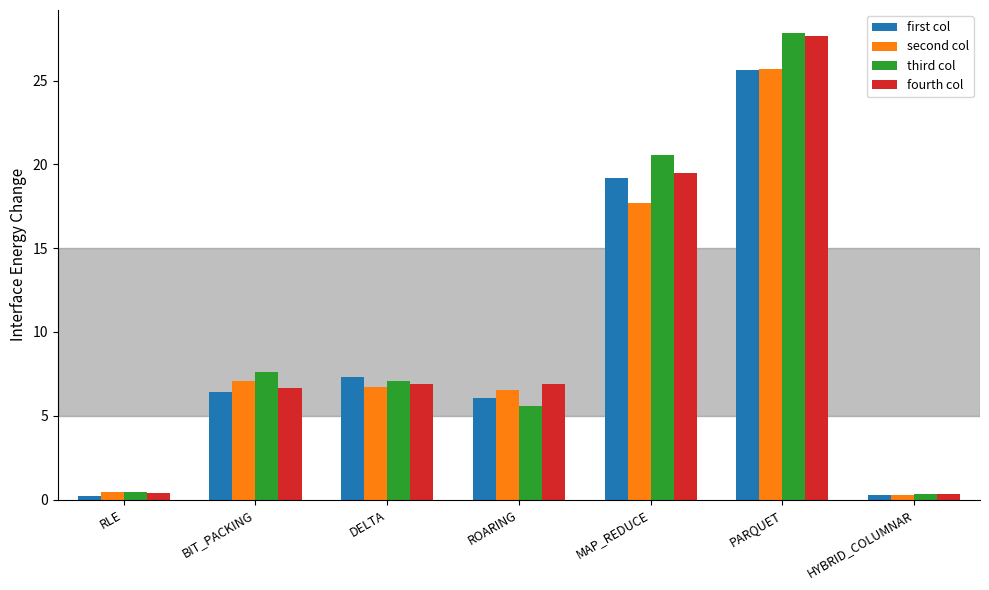

What is the total value across all series at ROARING?

25.1